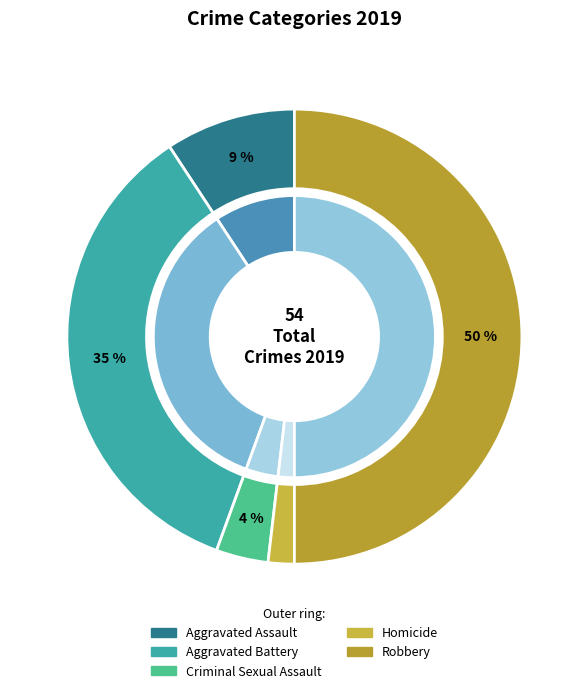

What is the change in value from Aggravated Assault to Criminal Sexual Assault?

-3